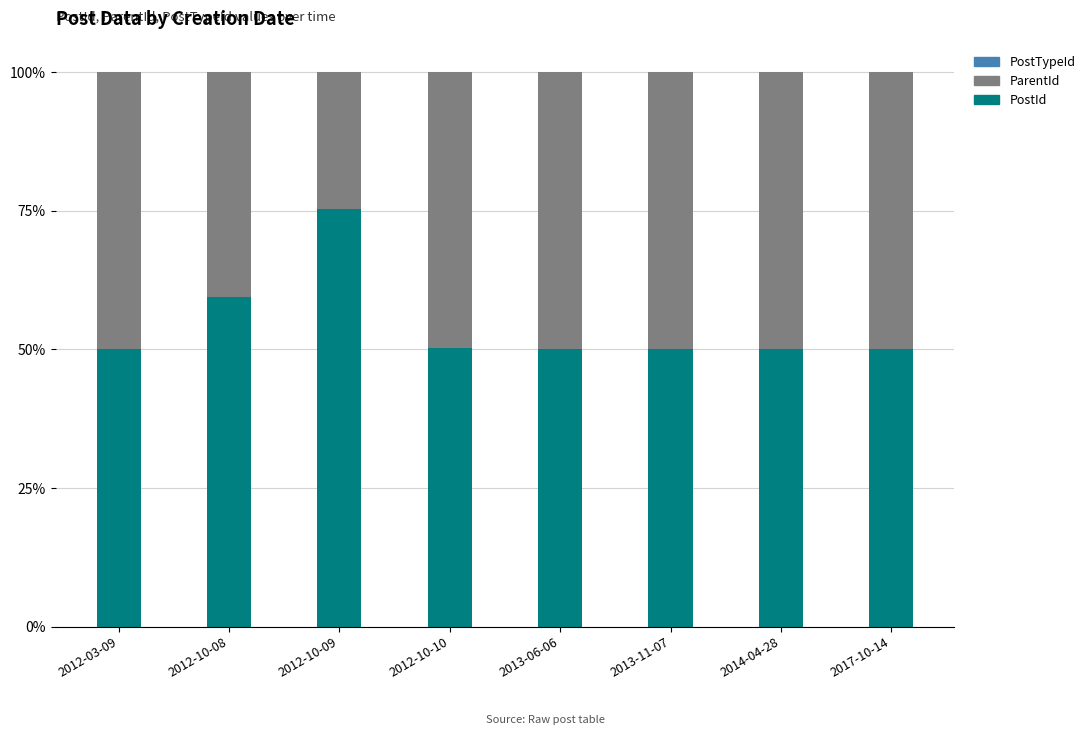

What is the highest value of the PostId series?

75.3